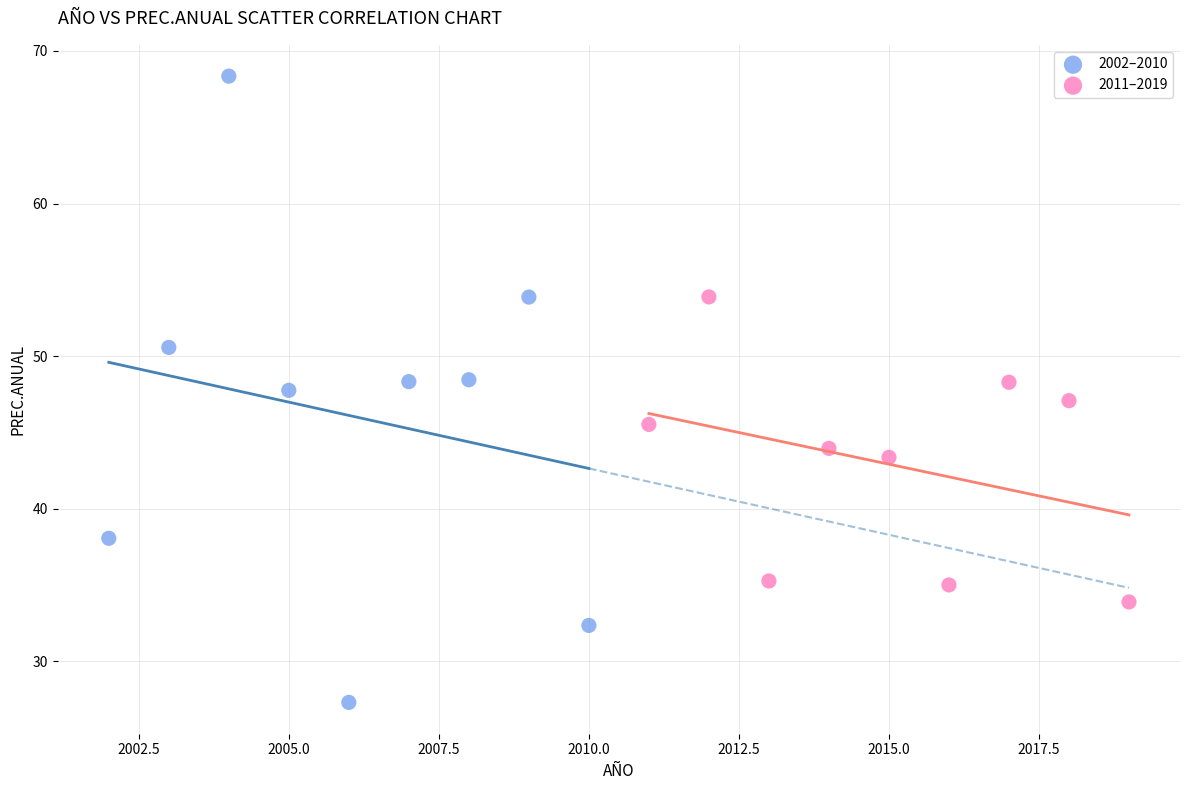

Which series reaches the maximum Y coordinate?

2002–2010